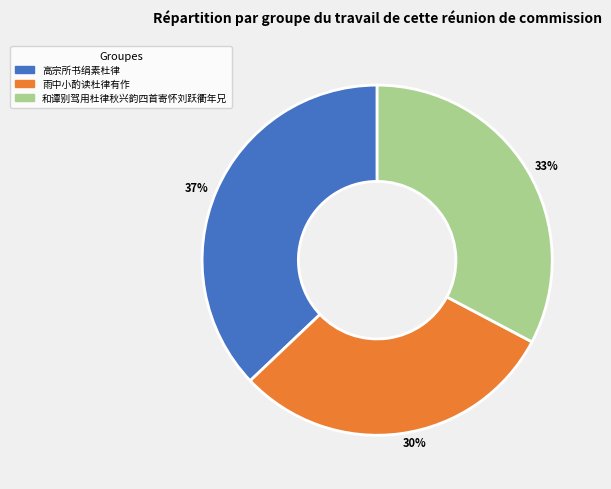

How many segments does this pie chart have?

3